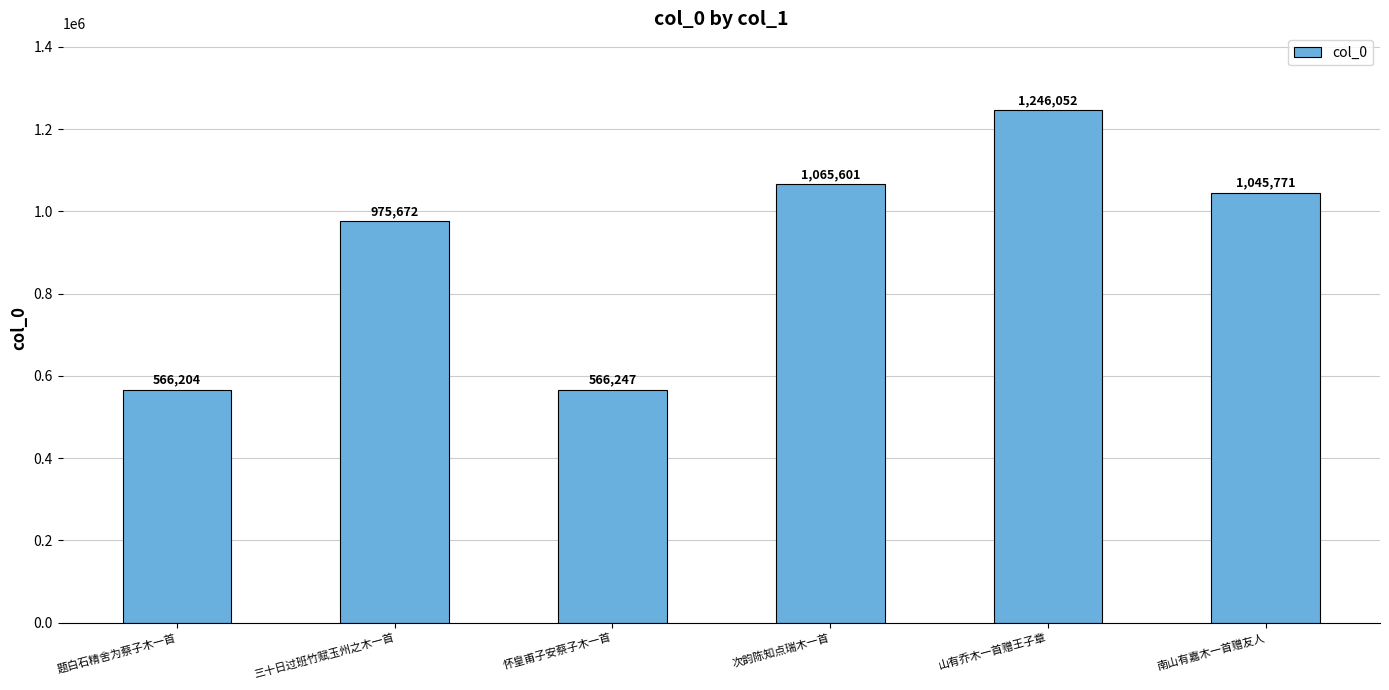

What is the label of the 2nd bar from the right?

山有乔木一首赠王子章